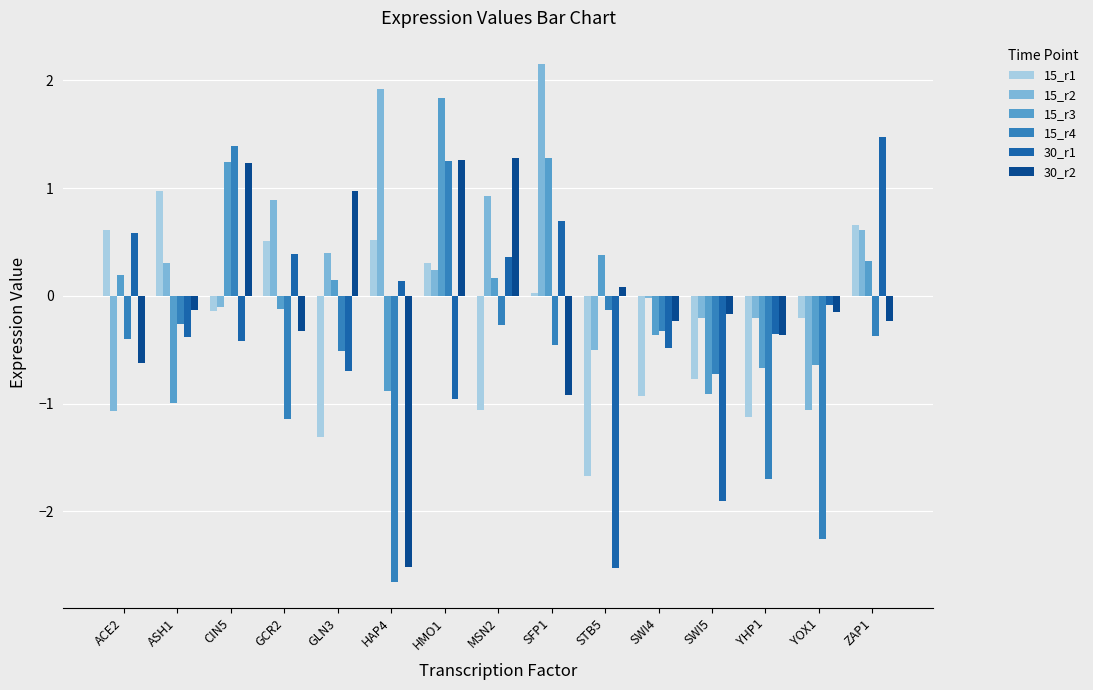

What is the label of the 7th bar from the right?

SFP1